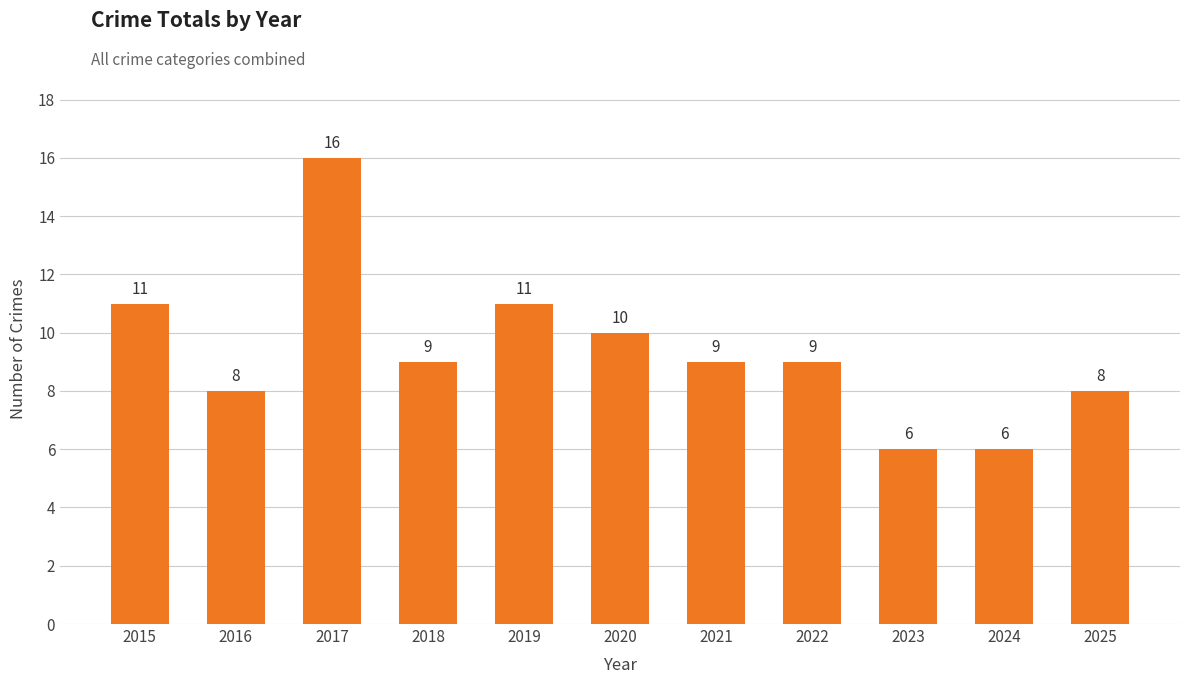

What is the value of the 11th bar from the left?

8